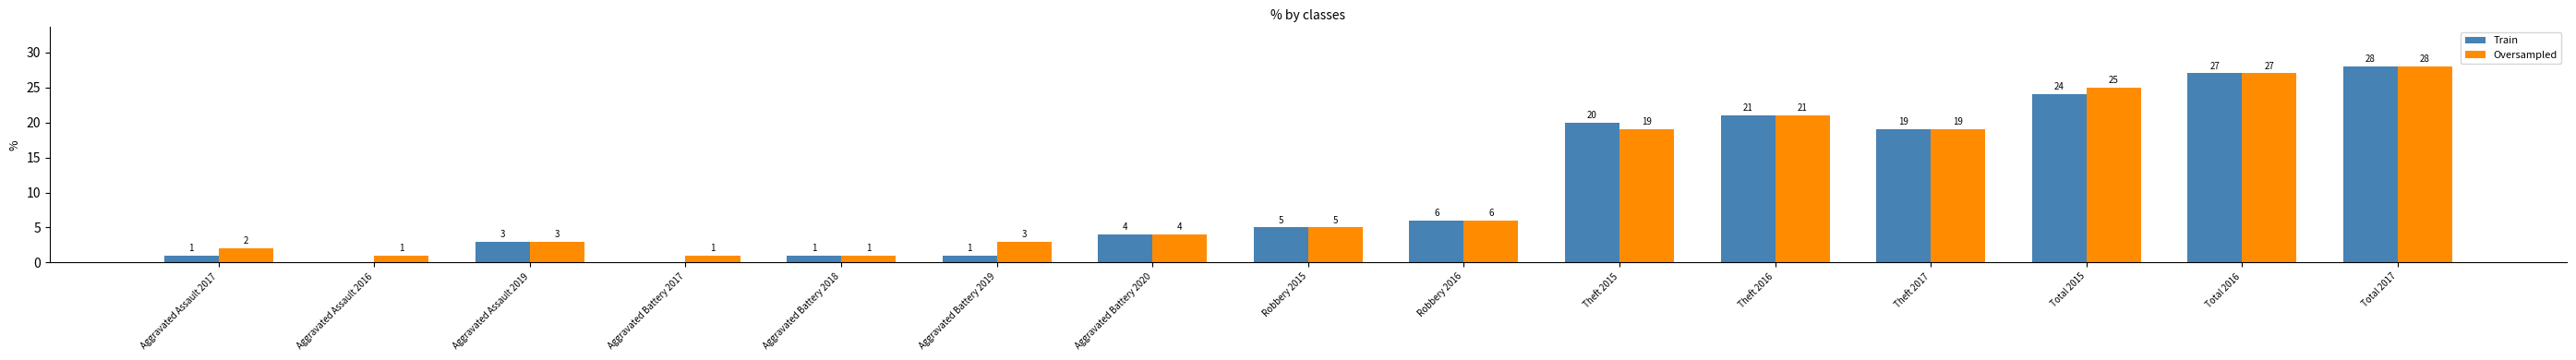

True or false: Train has a value of 15 at Aggravated Assault 2016.

False